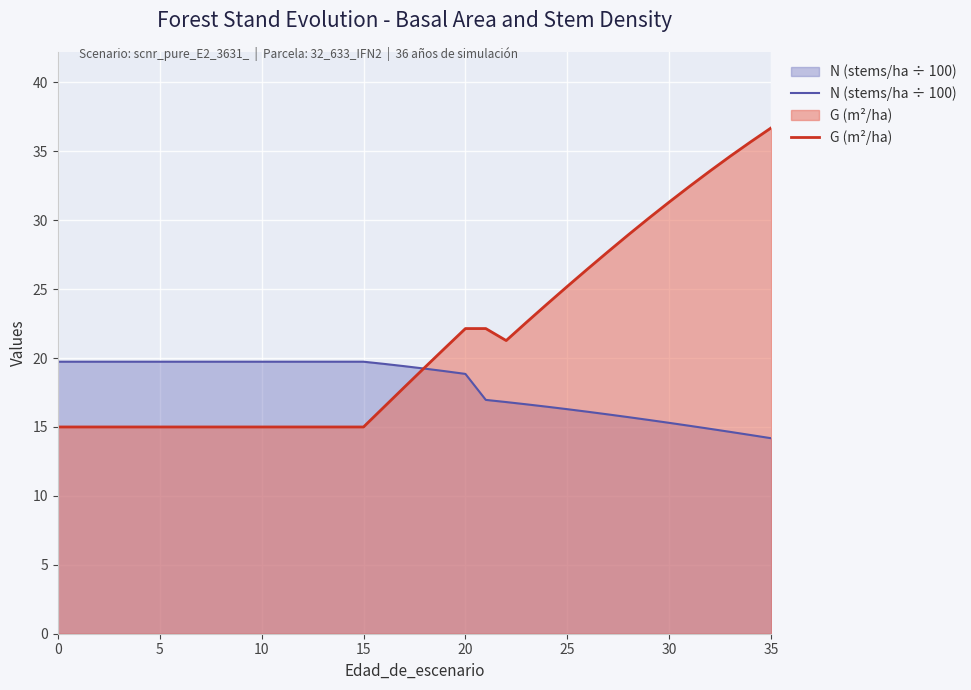

Is it true that G (m²/ha) equals 24.7 at 16?

False